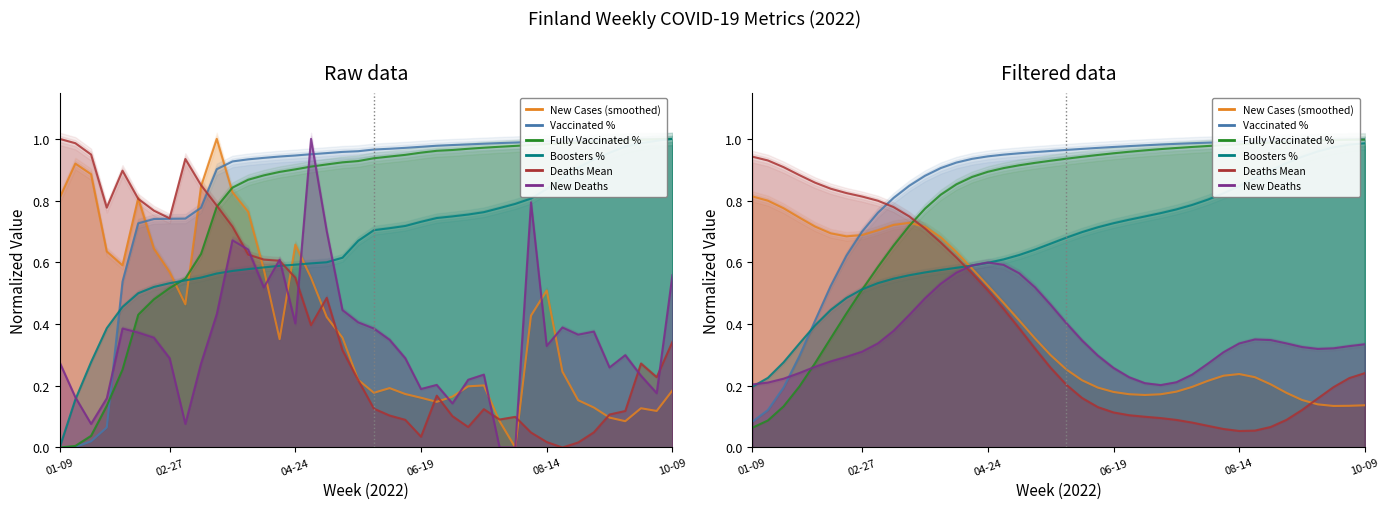

What value does the people_vaccinated_percent series have at 35?

1.0